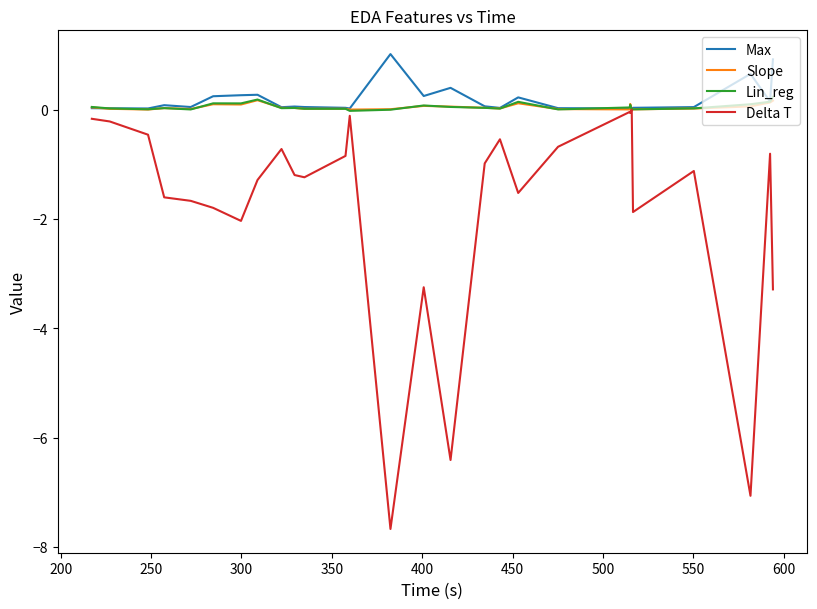

Which series has the widest spread of values?

Delta T